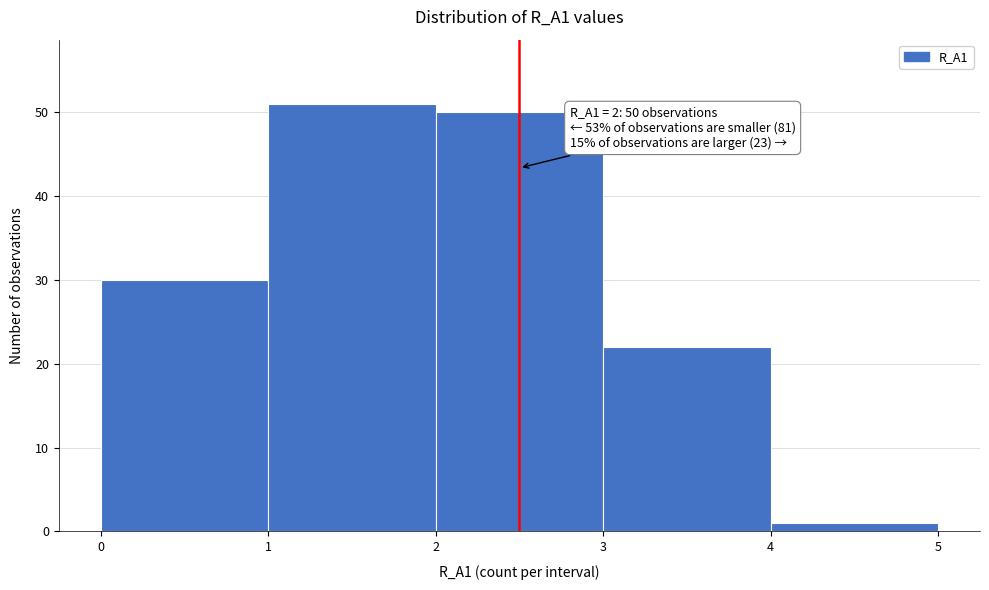

Reading right to left, extract all data points from this chart.

4=1	3=22	2=50	1=51	0=30